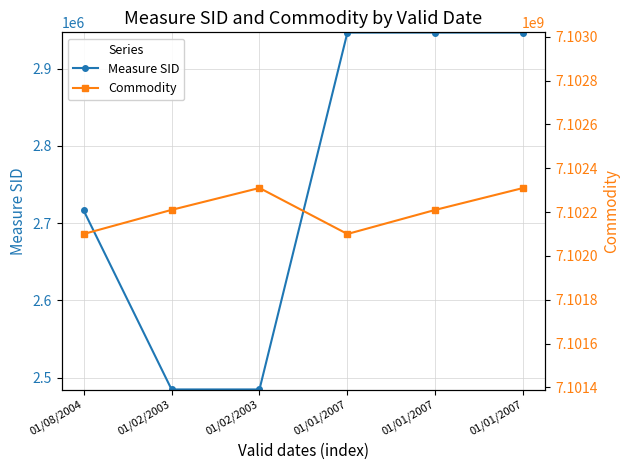

True or false: Commodity has more than 1 points higher than both neighbors.

False